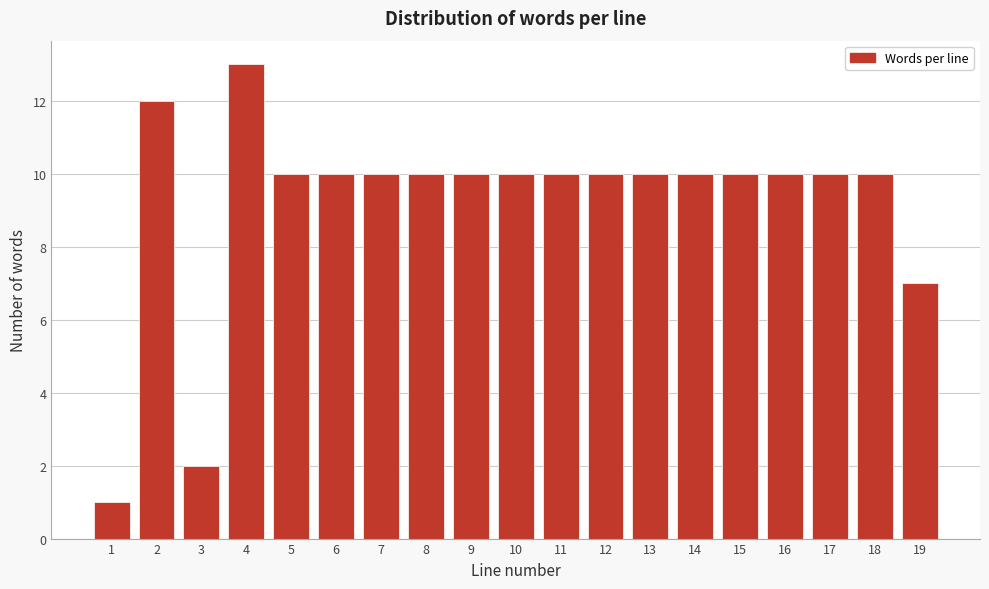

Reading right to left, what are all the values shown in this chart?

19=7	18=10	17=10	16=10	15=10	14=10	13=10	12=10	11=10	10=10	9=10	8=10	7=10	6=10	5=10	4=13	3=2	2=12	1=1